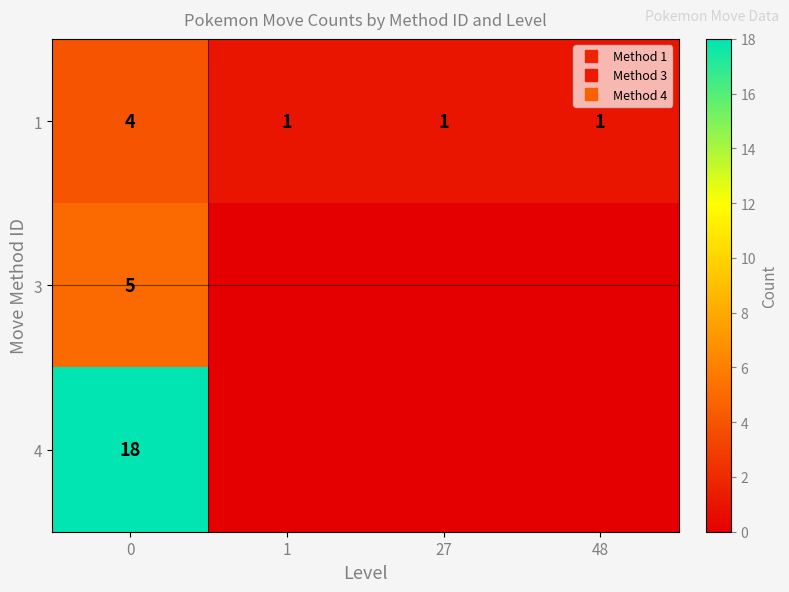

What is the sum of all 1 values?

7